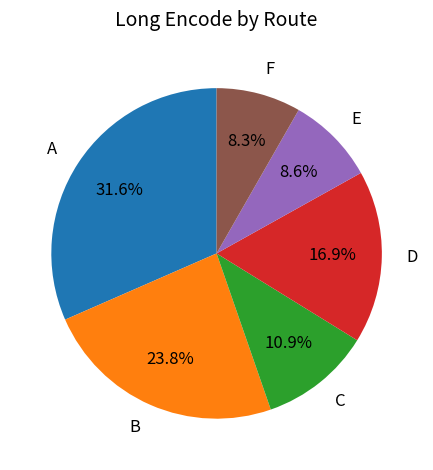

Which category has the biggest portion of the pie?

A